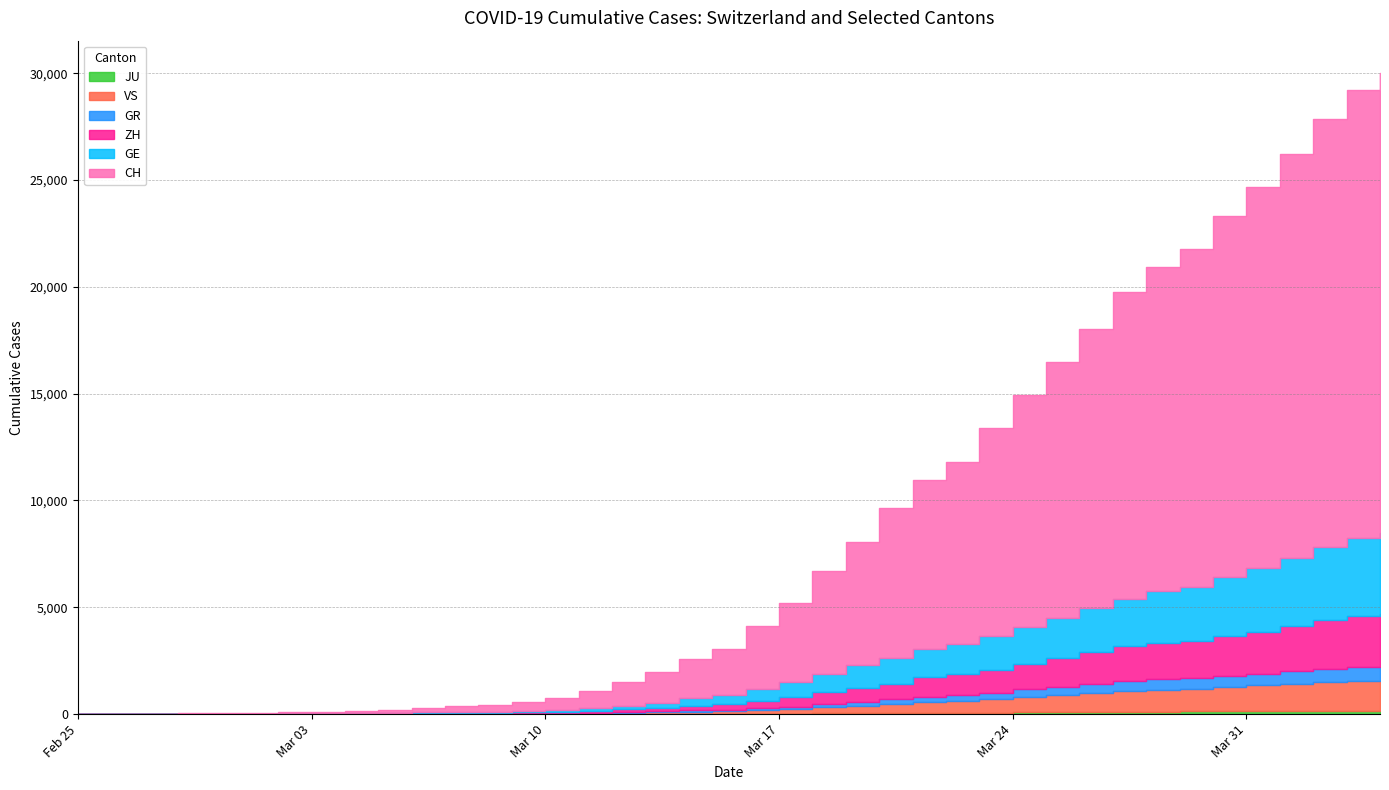

What is the difference between the highest and lowest values at 2020-03-03?

67